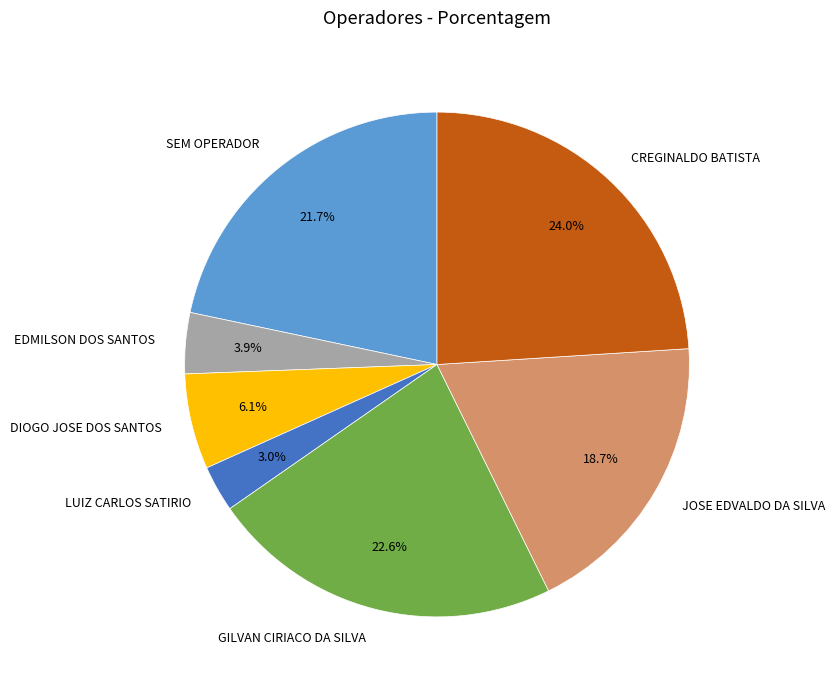

Which category has the biggest portion of the pie?

CREGINALDO BATISTA